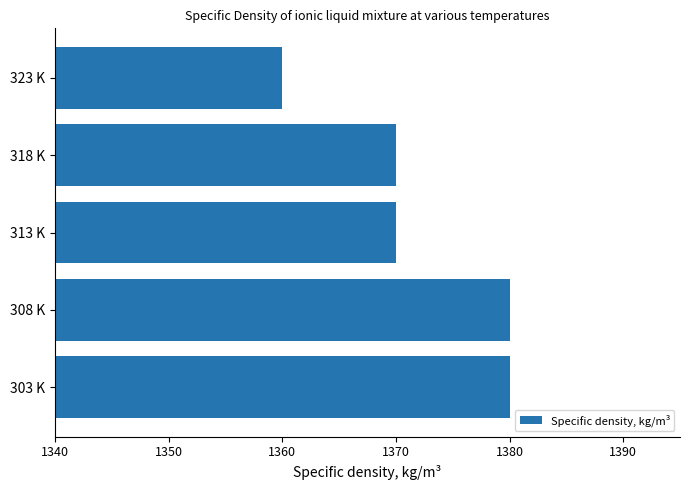

What is the ratio of the value at 308 K to the value at 323 K?

1.0